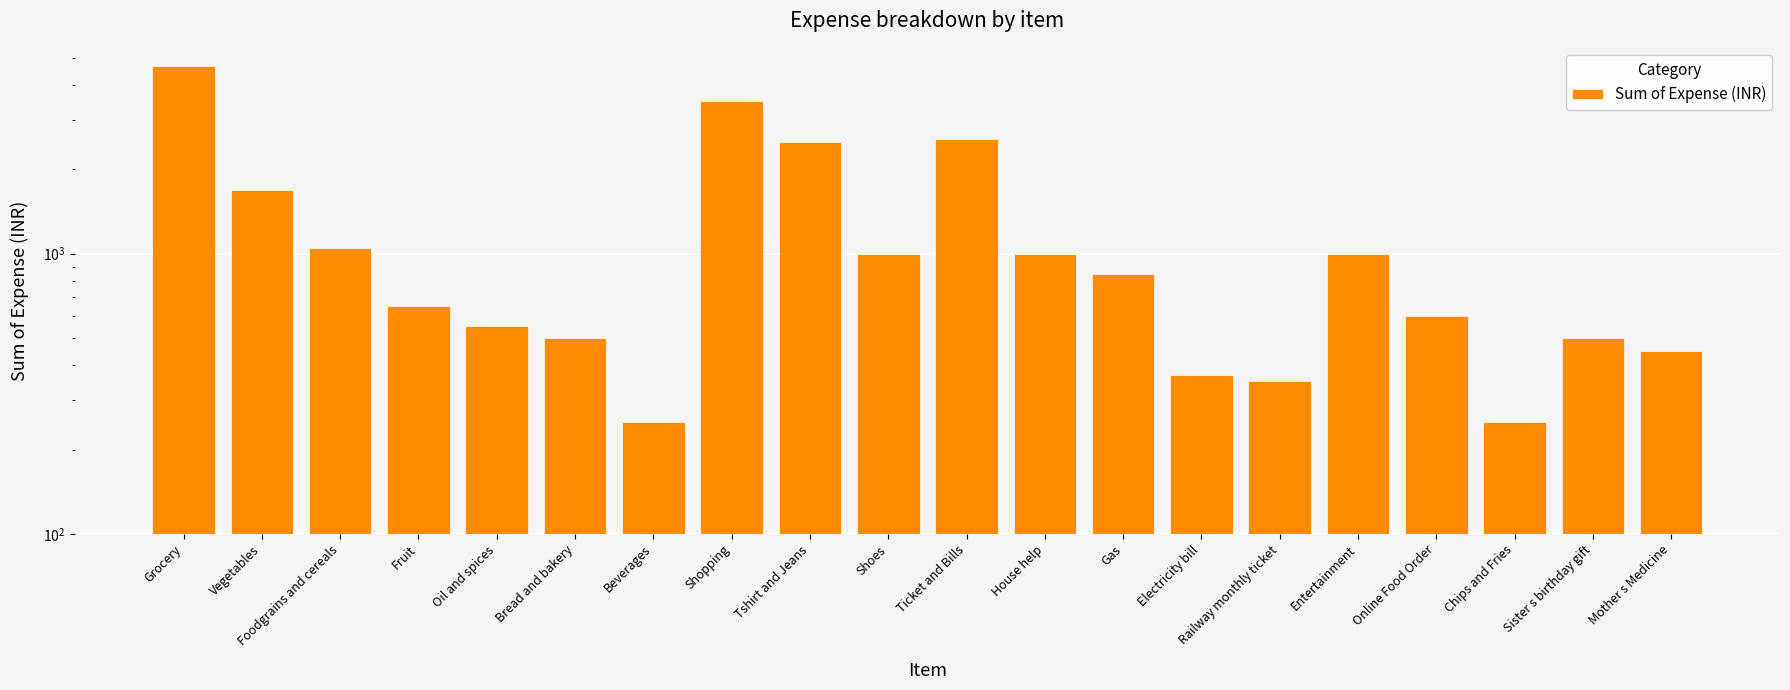

Between Gas and Beverages, which is larger?

Gas